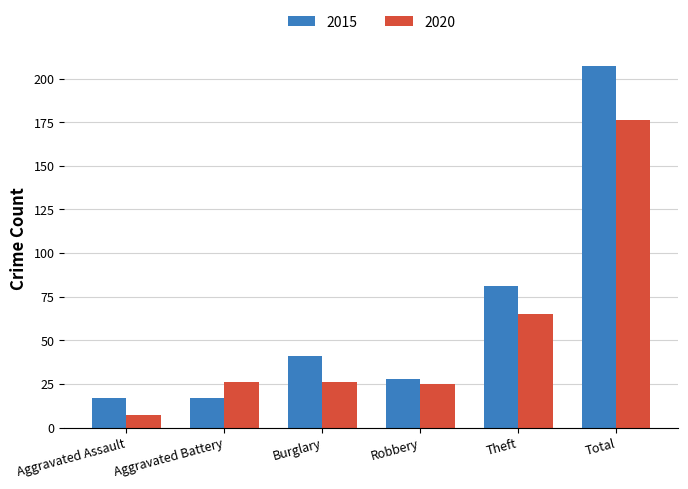

What is the difference between the maximum and minimum values in the 2015 series?

190